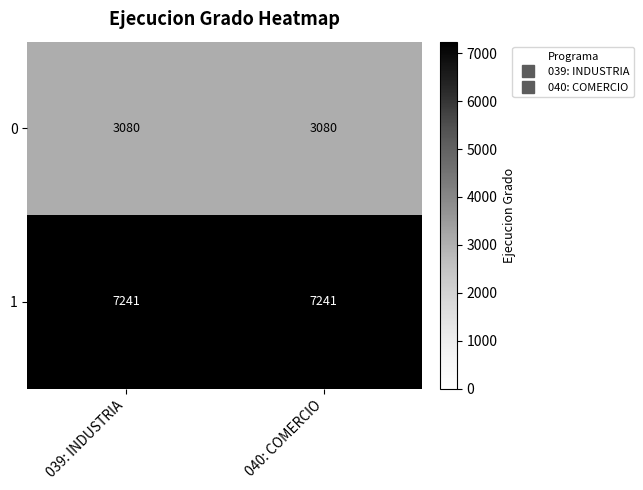

Rank the series by their average value, from highest to lowest.

1, 0